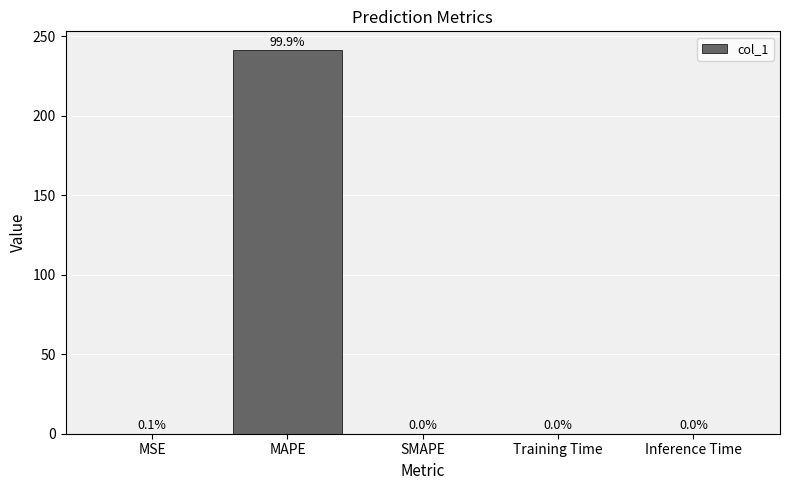

The chart shows a value of 122.9 at SMAPE. True or false?

False